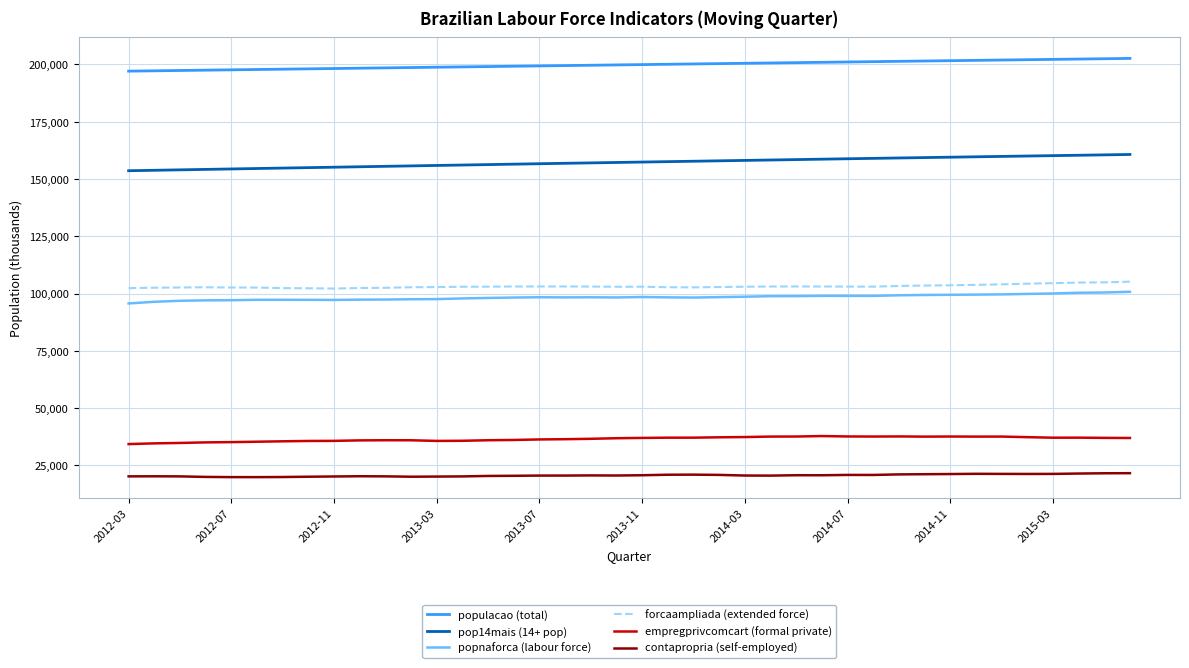

What is the greatest value displayed?

202634